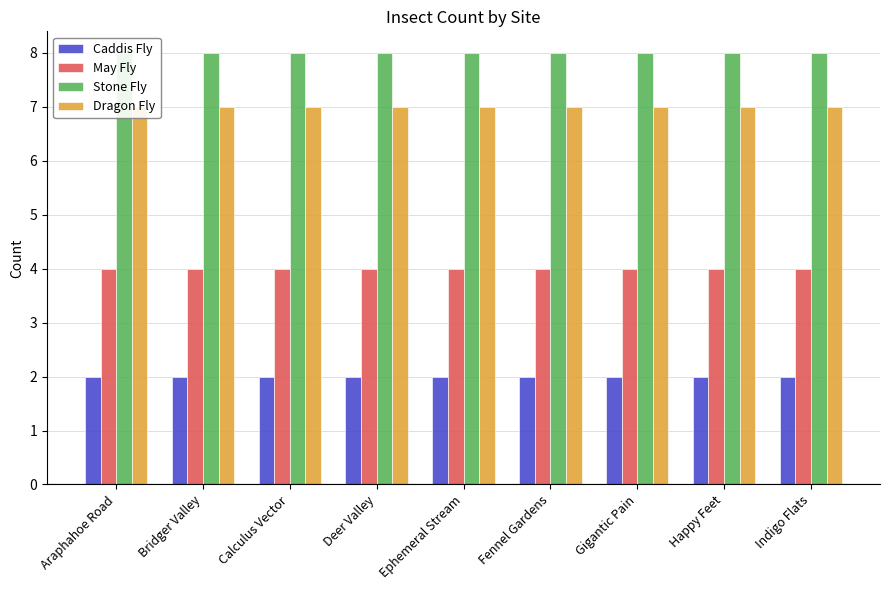

What position from the left is Indigo Flats?

9